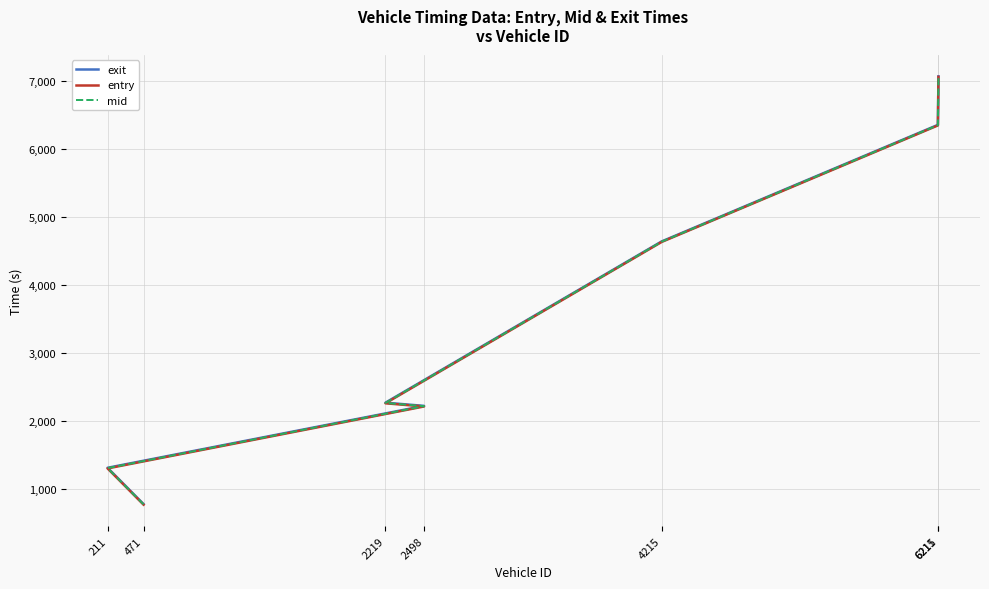

True or false: entry and exit cross at least once.

False